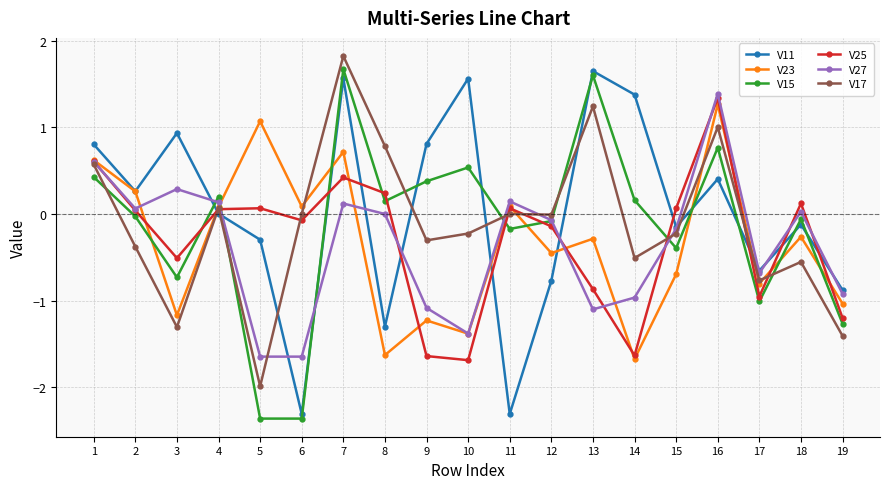

Is it true that V27 equals -1.1 at 9?

True